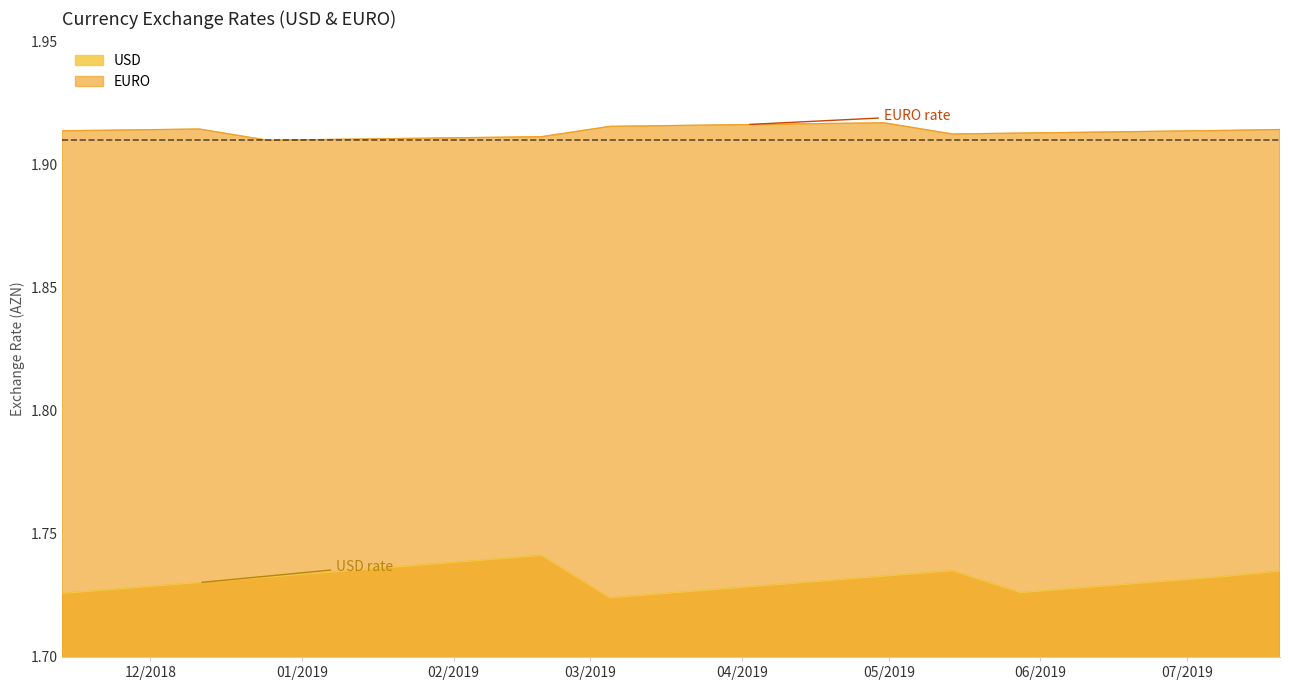

What is the highest value of the EURO series?

1.9